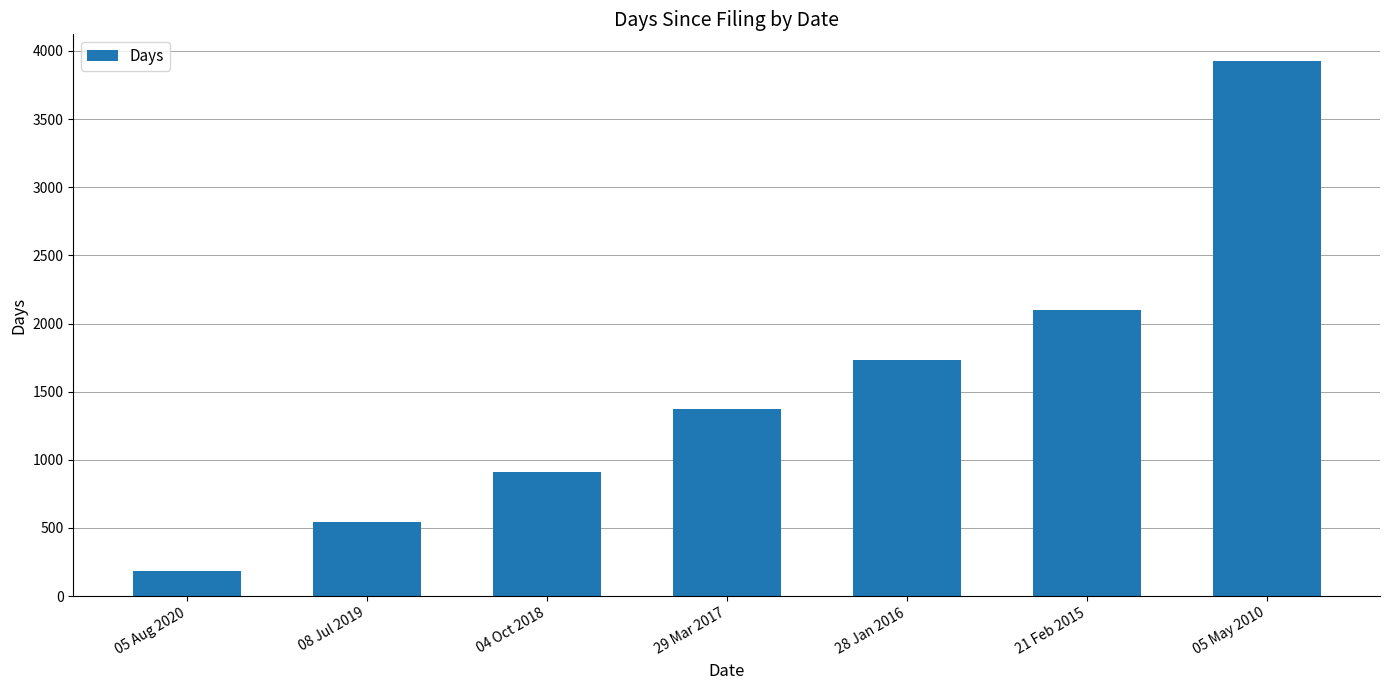

Which category has the lowest value across all series?

05 Aug 2020